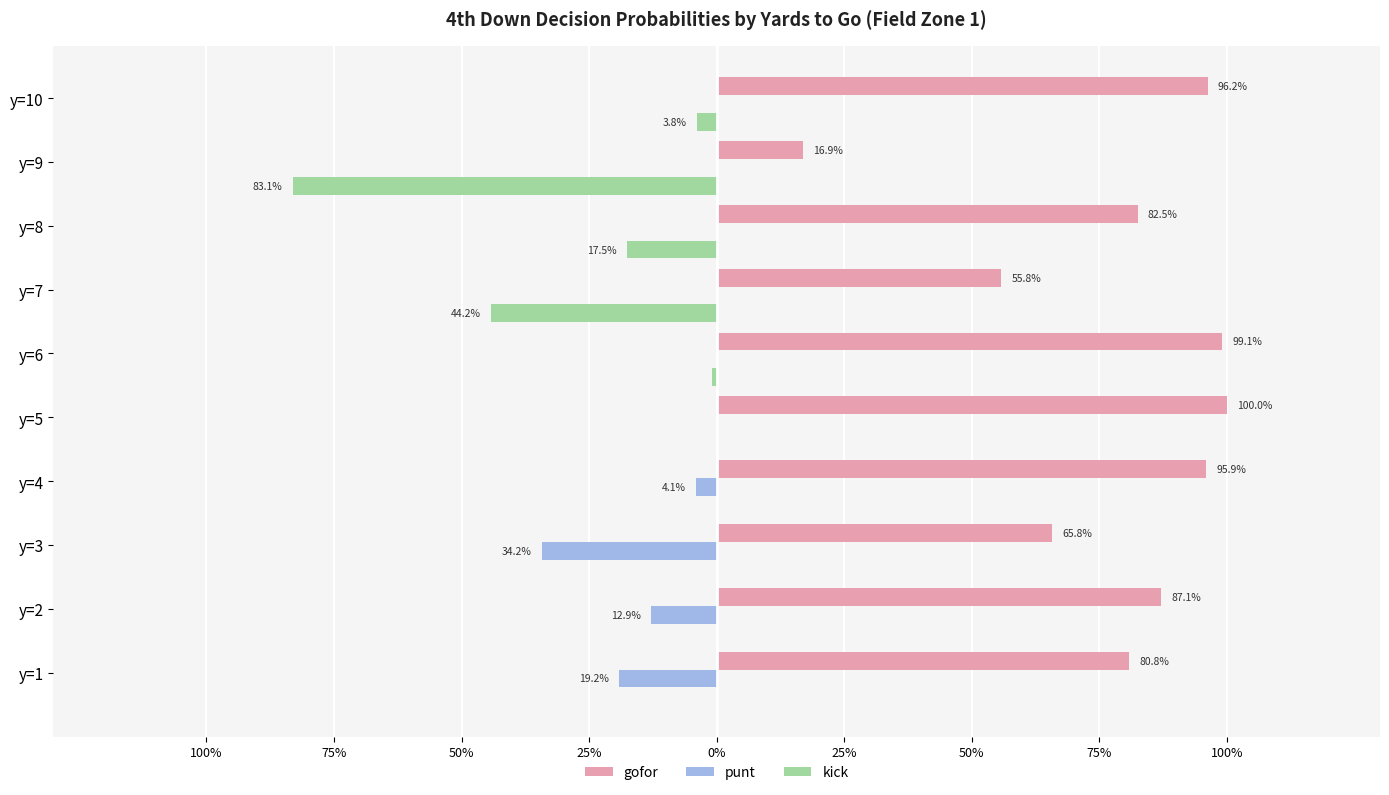

What are all the series names shown in the legend?

gofor, punt, kick